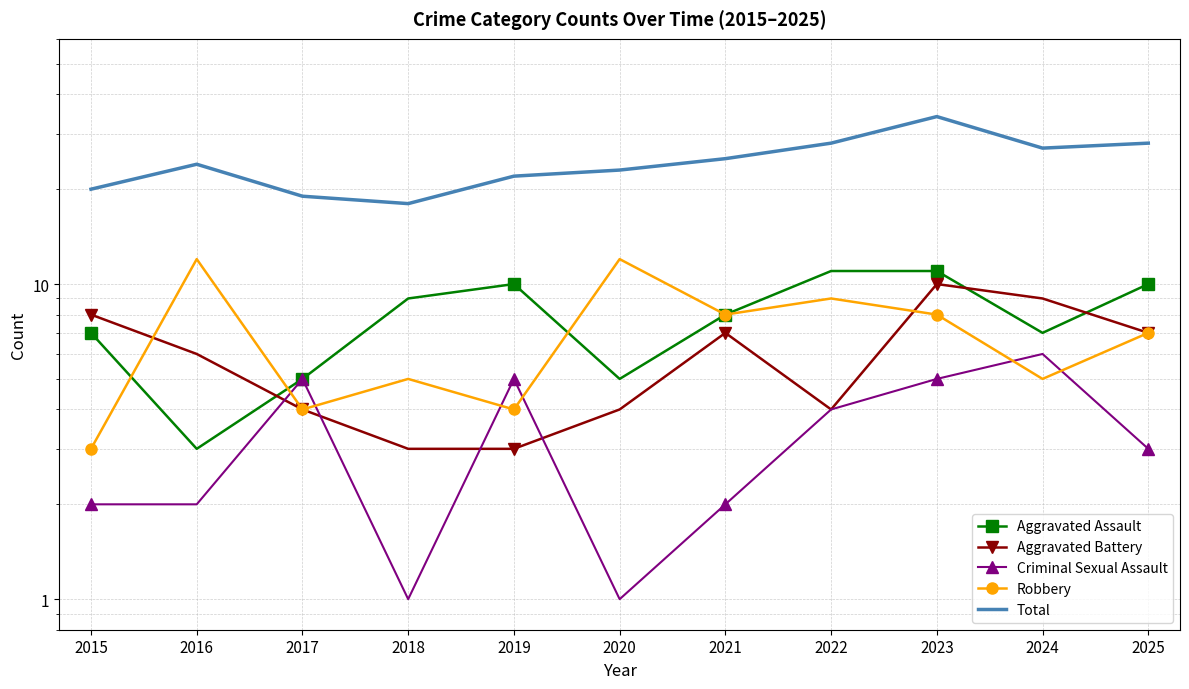

What is the difference between the second highest and minimum values in the Aggravated Battery series?

6